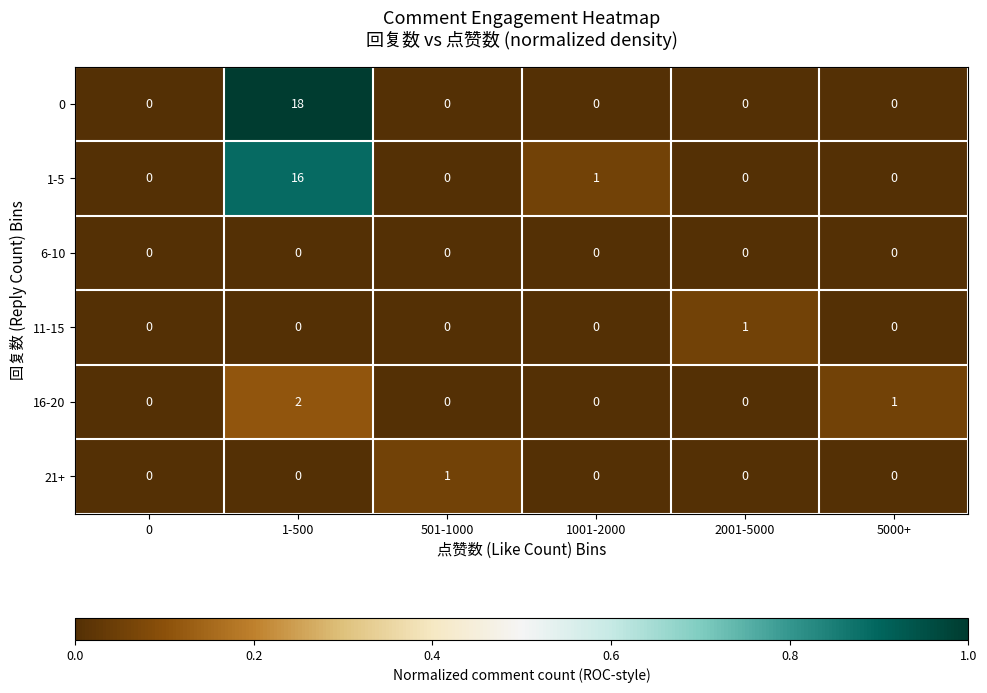

The value of 0 at 5000+ is 0. True or false?

True